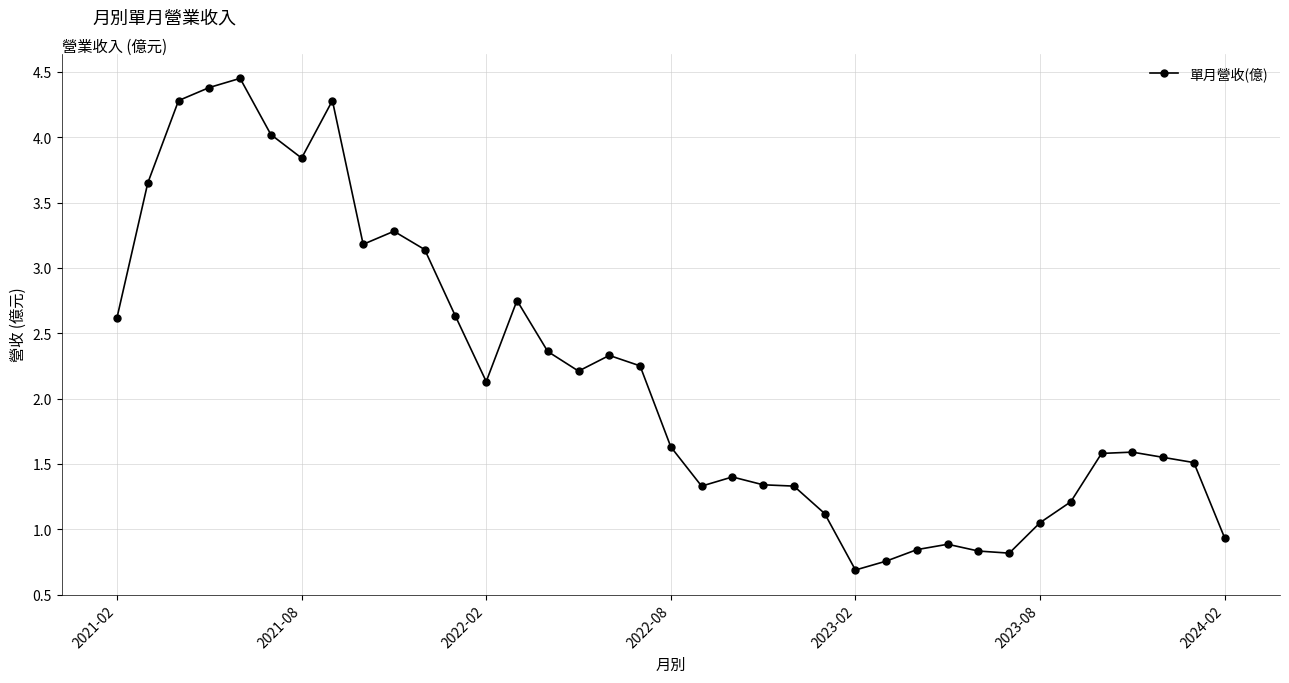

True or false: the data has more than 2 interior local peaks.

True